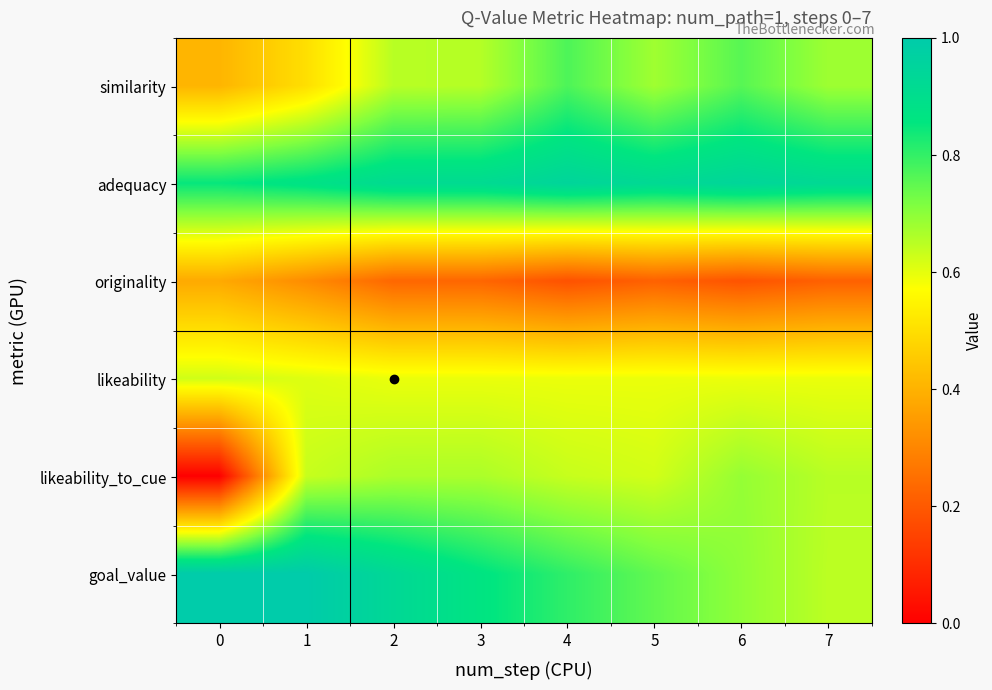

Reading left to right, what are all the values shown in this chart?

similarity: 0=0.4	1=0.5	2=0.7	3=0.7	4=0.8	5=0.7	6=0.8	7=0.7
adequacy: 0=0.8	1=0.9	2=0.9	3=0.9	4=0.9	5=0.9	6=0.9	7=0.9
originality: 0=0.4	1=0.3	2=0.2	3=0.2	4=0.2	5=0.2	6=0.2	7=0.2
likeability: 0=0.6	1=0.6	2=0.6	3=0.6	4=0.6	5=0.6	6=0.6	7=0.6
likeability_to_cue: 0=0.0	1=0.6	2=0.7	3=0.7	4=0.6	5=0.6	6=0.7	7=0.7
goal_value: 0=1.0	1=1.0	2=0.9	3=0.9	4=0.8	5=0.7	6=0.7	7=0.6